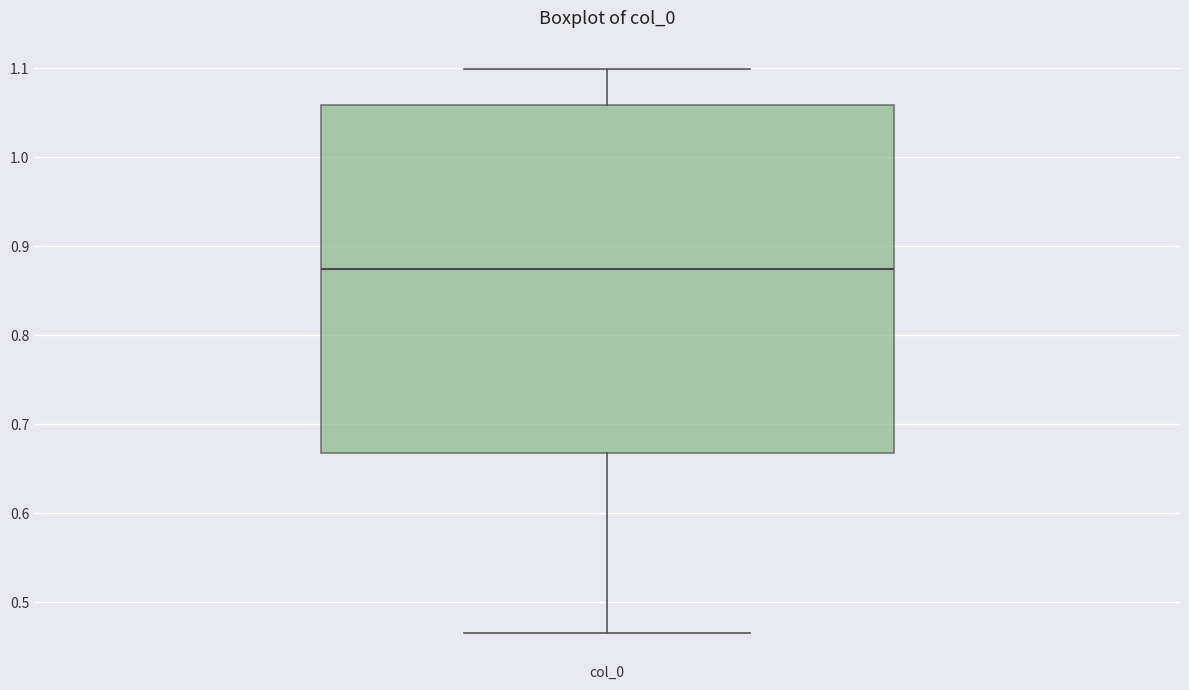

Transcribe this box plot: give where the median line is, the range the box spans, and where the two whiskers end, as read against the y-axis. The values are not printed on the chart, so give them approximately, as read against the axis.

median 0.87, box 0.67 to 1.06, whiskers 0.47 to 1.10